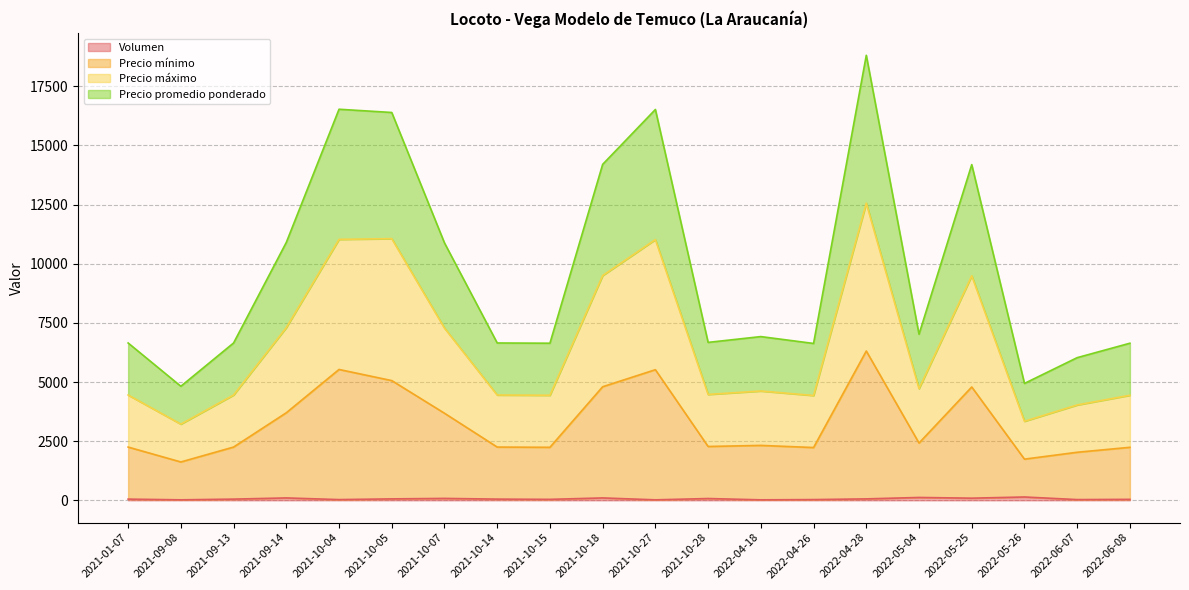

What position from the left is 2022-04-18?

13